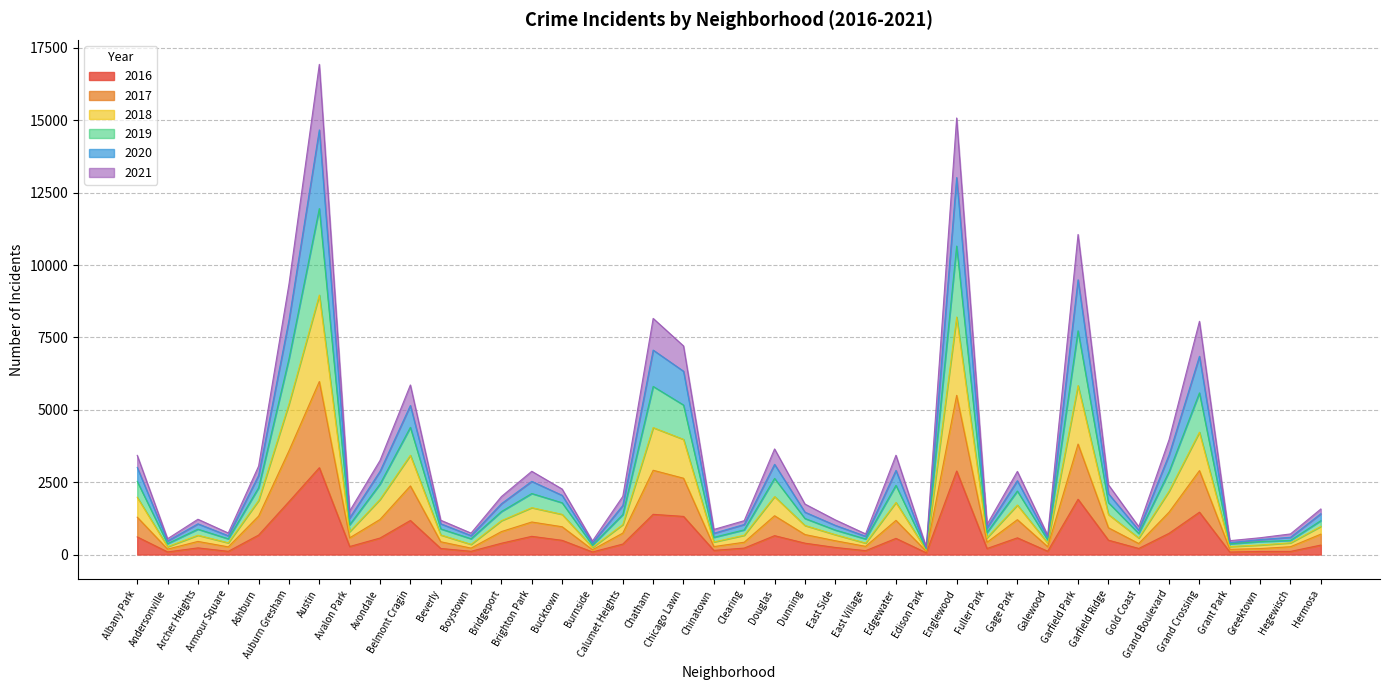

Is the value of 2020 at East Side greater than the value of 2016 at Edison Park?

Yes